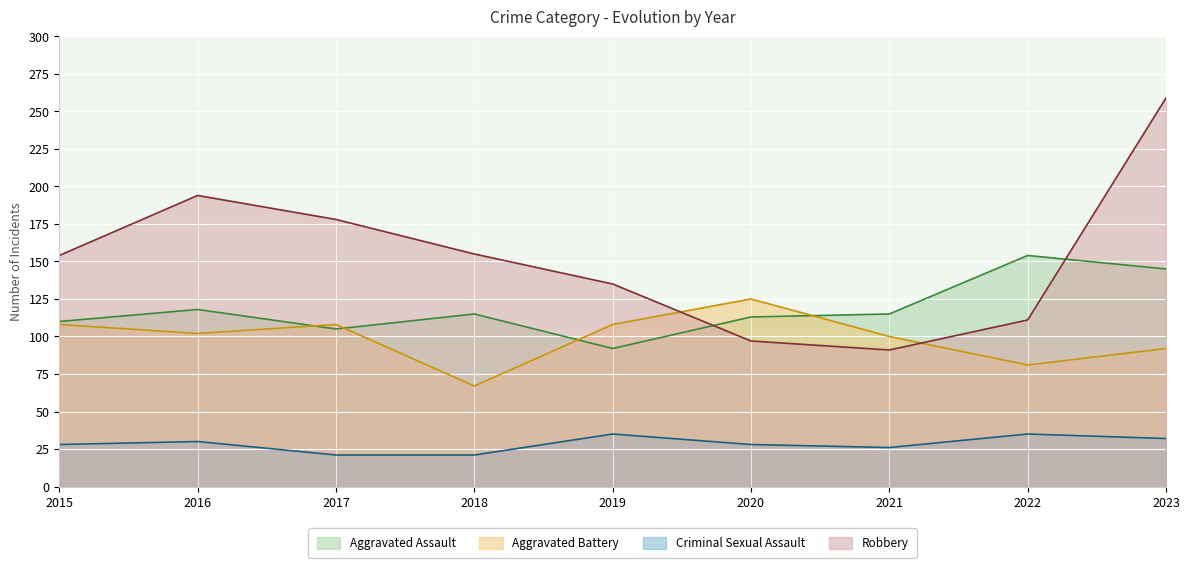

Does the chart display data point markers on the line(s)?

No